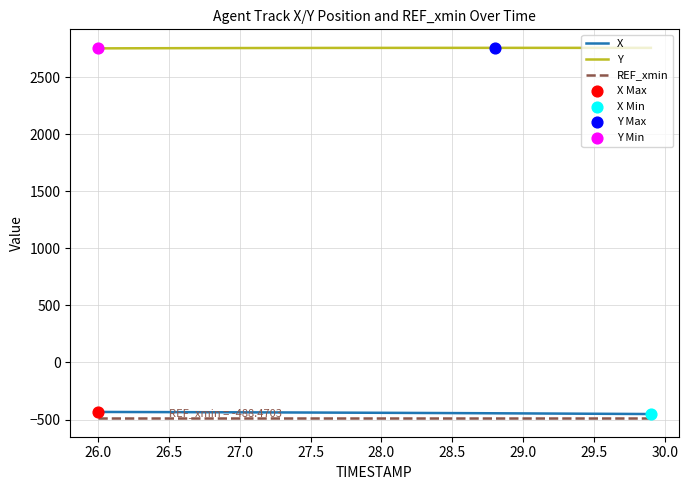

Which series has the largest total across all categories?

Y